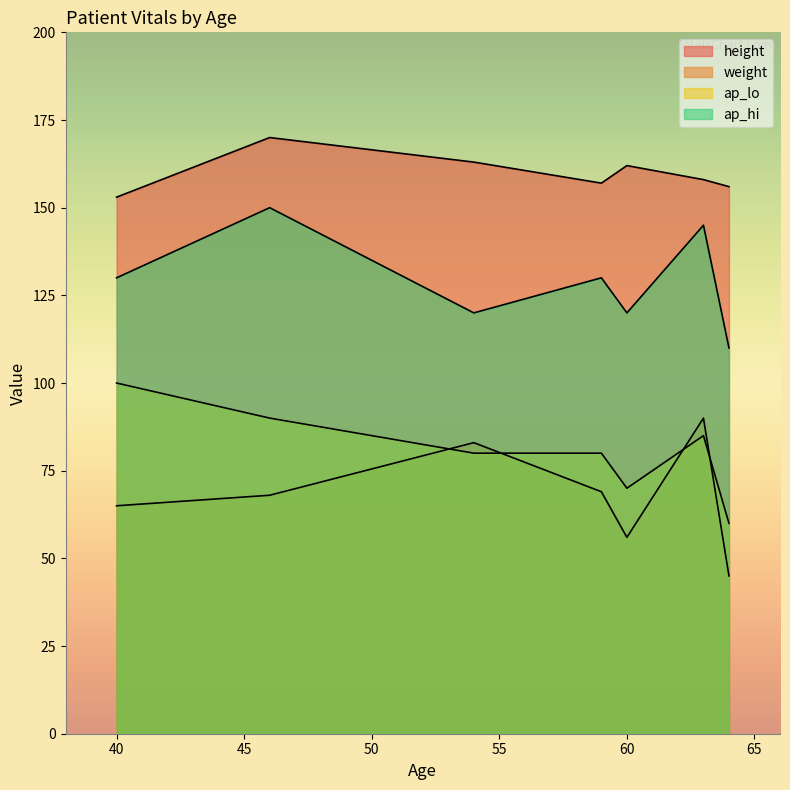

What is the lowest value of the weight series?

45